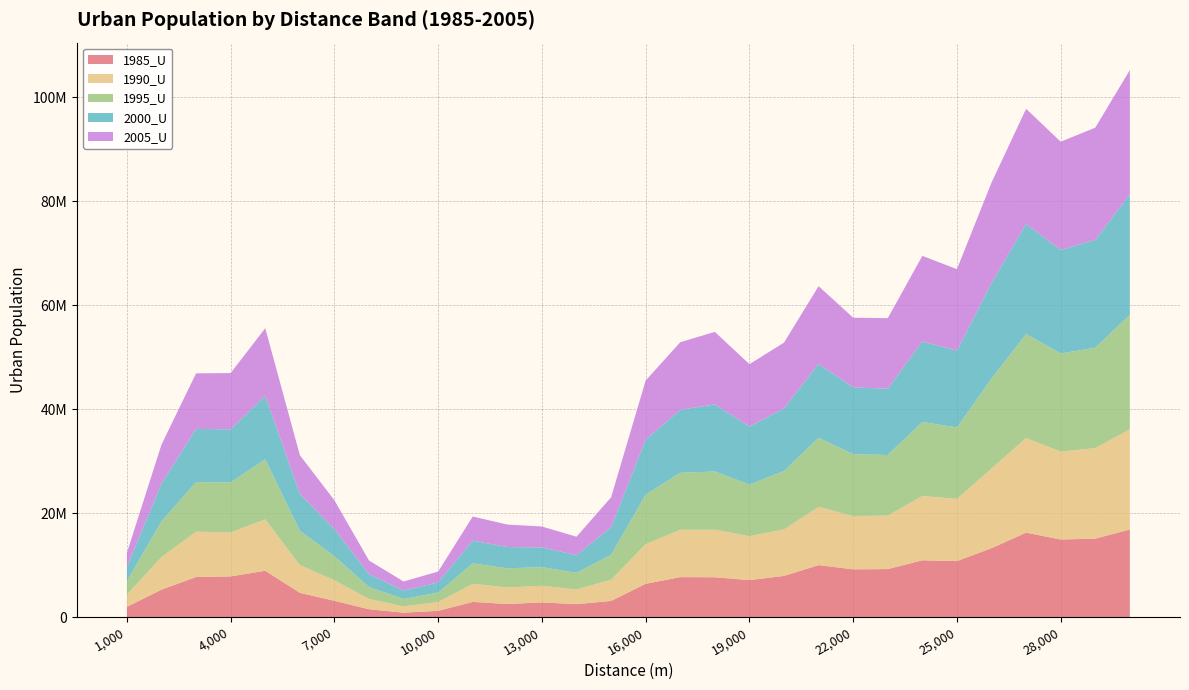

Reading right to left, extract all data points from this chart.

1985_U: 30000=16872969	29000=15107723	28000=14941240	27000=16264202	26000=13277084	25000=10790568	24000=10945004	23000=9256746	22000=9204460	21000=10019091	20000=7945400	19000=7134220	18000=7686029	17000=7713696	16000=6426448	15000=3134026	14000=2509271	13000=2850163	12000=2537562	11000=2948144	10000=1225743	9000=879043	8000=1529457	7000=3156304	6000=4697248	5000=8936702	4000=7847637	3000=7731156	2000=5301994	1000=1993236
1990_U: 30000=19248030	29000=17399259	28000=16912019	27000=18180419	26000=15313779	25000=11972545	24000=12354728	23000=10287061	22000=10246317	21000=11185261	20000=8920271	19000=8446831	18000=9132778	17000=9089847	16000=7626007	15000=4058300	14000=2821356	13000=3198976	12000=3178414	11000=3475365	10000=1683396	9000=1209043	8000=1974633	7000=3946292	6000=5331286	5000=9855153	4000=8456947	3000=8716916	2000=6256863	1000=2374304
1995_U: 30000=22018441	29000=19317212	28000=18867618	27000=20001573	26000=17307074	25000=13724906	24000=14237552	23000=11644957	22000=11900523	21000=13295225	20000=11239246	19000=9931369	18000=11202316	17000=10967556	16000=9506665	15000=4793946	14000=3205909	13000=3580042	12000=3690606	11000=3924452	10000=1826571	9000=1414165	8000=2297218	7000=4629761	6000=6595849	5000=11577621	4000=9619171	3000=9548438	2000=6864460	1000=2589851
2000_U: 30000=23159180	29000=20745410	28000=19908062	27000=21194553	26000=18362950	25000=14777392	24000=15483728	23000=12747597	22000=12851671	21000=14211504	20000=12057069	19000=11161334	18000=12922343	17000=12104310	16000=10589184	15000=5323951	14000=3405489	13000=3792995	12000=4090500	11000=4376311	10000=1968647	9000=1635205	8000=2485049	7000=5192494	6000=7100686	5000=12228458	4000=10201995	3000=10217930	2000=7302009	1000=2698297
2005_U: 30000=23932478	29000=21570435	28000=20807590	27000=22129016	26000=19315478	25000=15664762	24000=16466370	23000=13573155	22000=13389766	21000=14948320	20000=12645845	19000=11985409	18000=13929498	17000=13006101	16000=11367977	15000=5746366	14000=3533557	13000=4021411	12000=4319564	11000=4638690	10000=2080617	9000=1730497	8000=2618254	7000=5557095	6000=7433332	5000=12985341	4000=10824118	3000=10680209	2000=7474653	1000=2744196